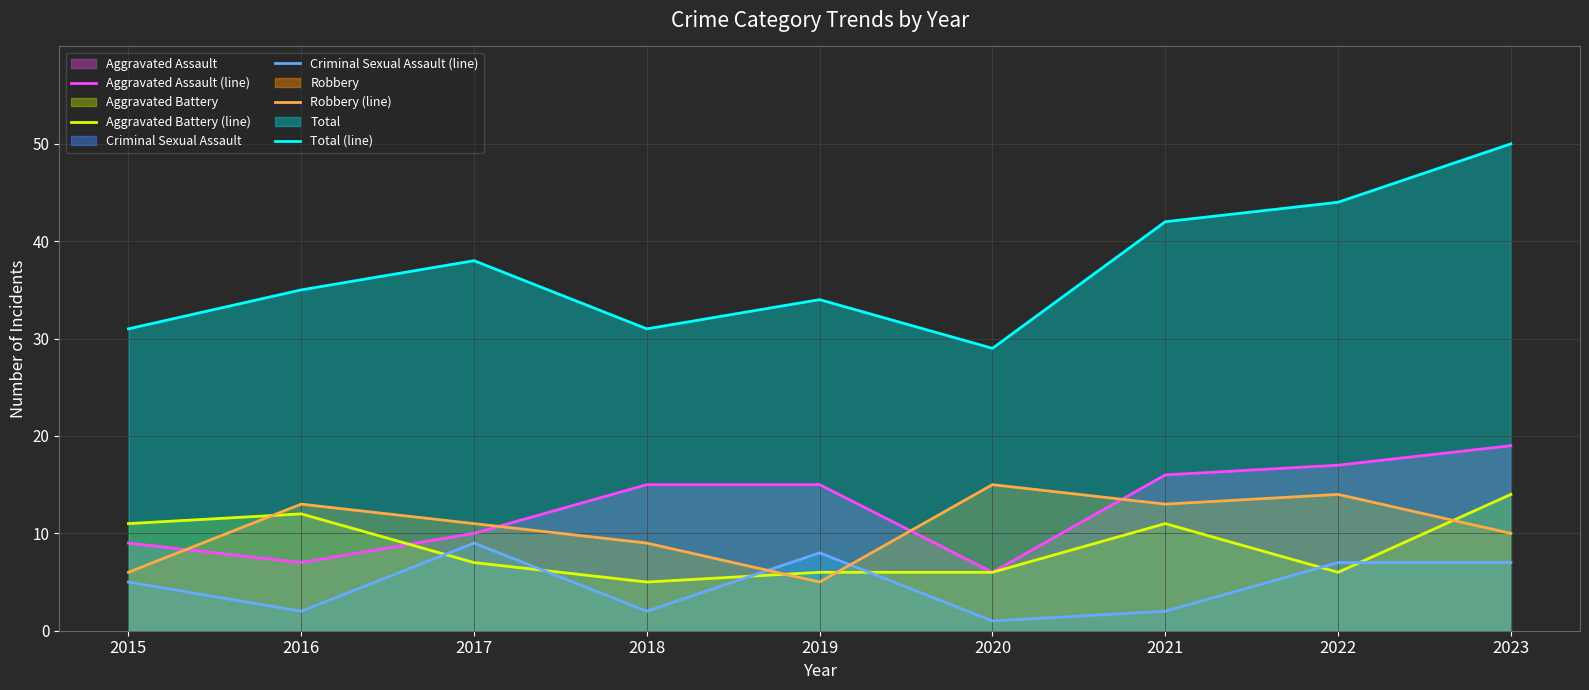

What is the difference between the maximum and minimum values in the Robbery (line) series?

10